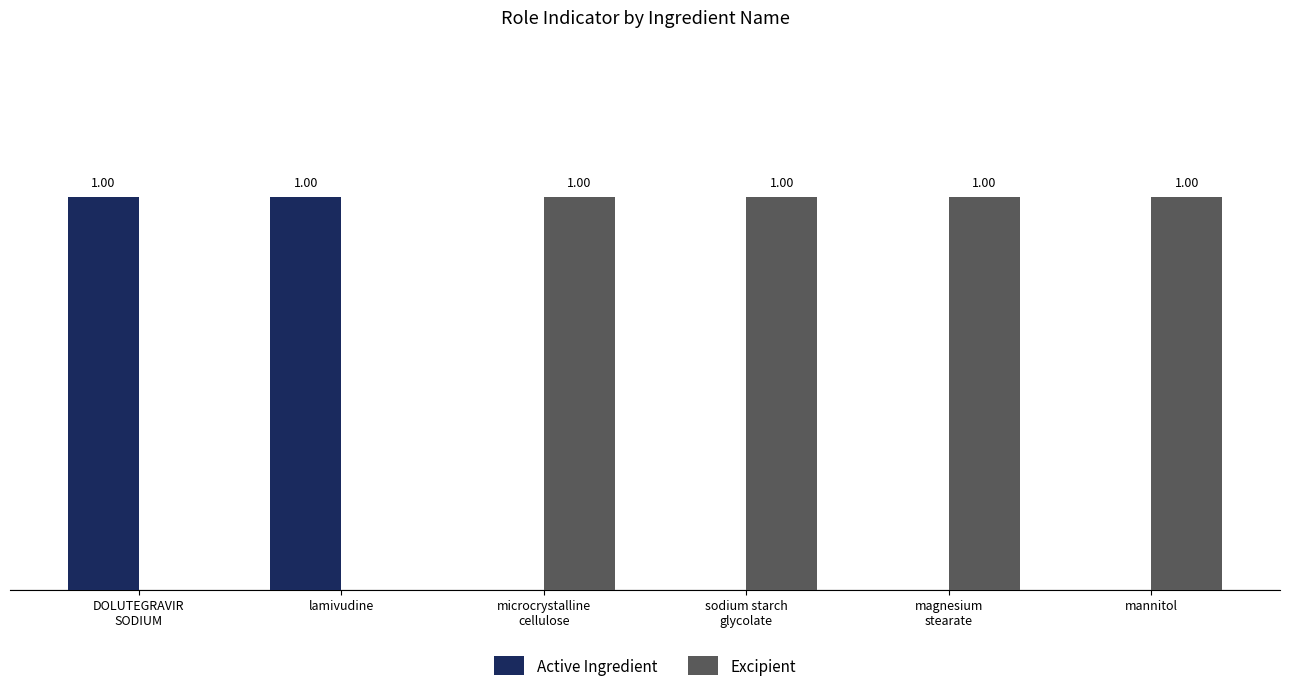

What are all the series names shown in the legend?

Active Ingredient, Excipient